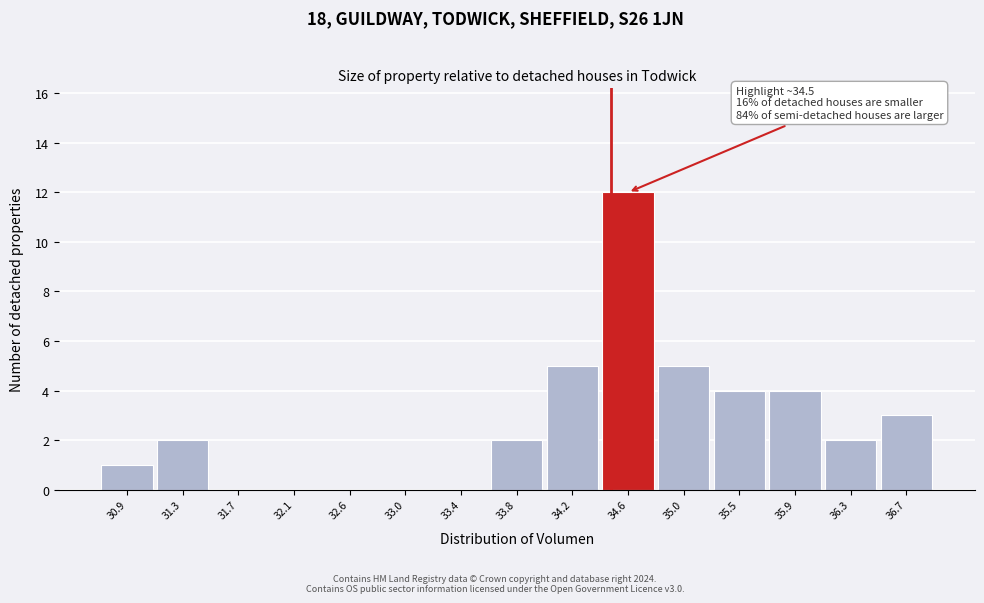

Which range on the x-axis has the tallest bar?

34.40 to 34.85